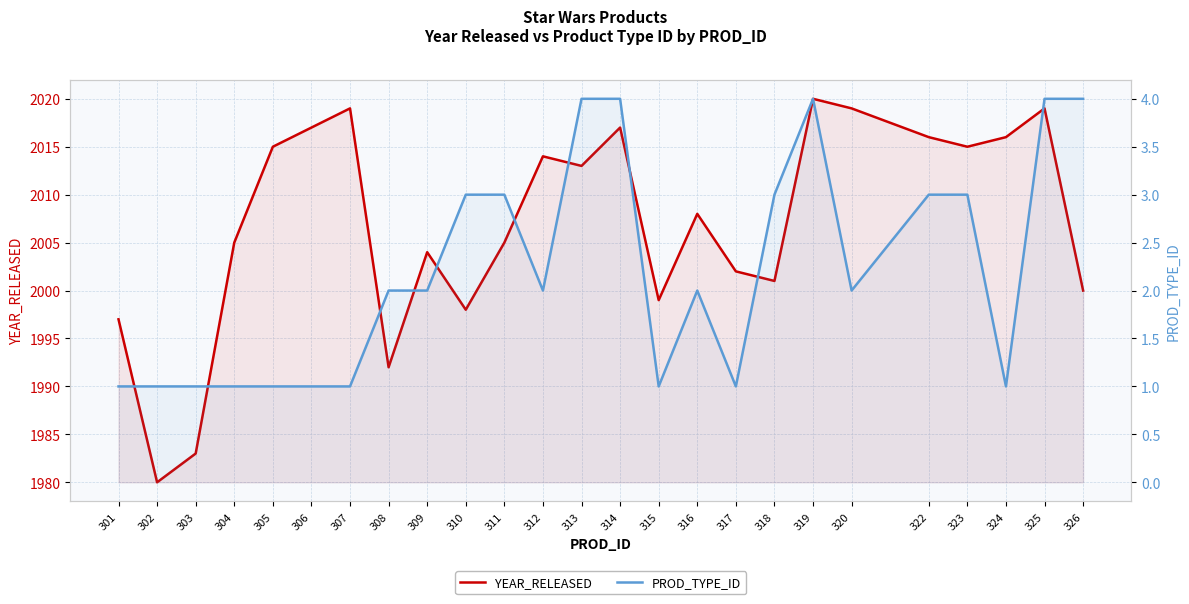

Which has a higher value, 310 or 319?

319